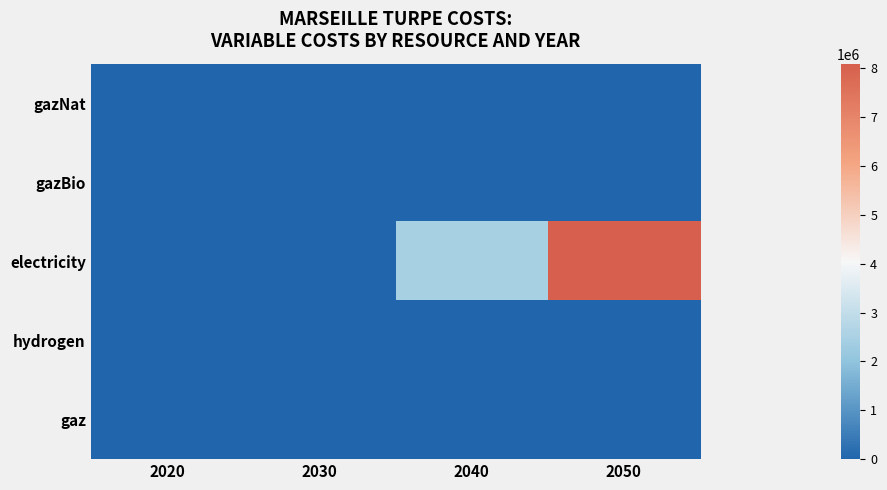

Rank the series at 2030 from lowest to highest value.

gazNat, gazBio, electricity, hydrogen, gaz